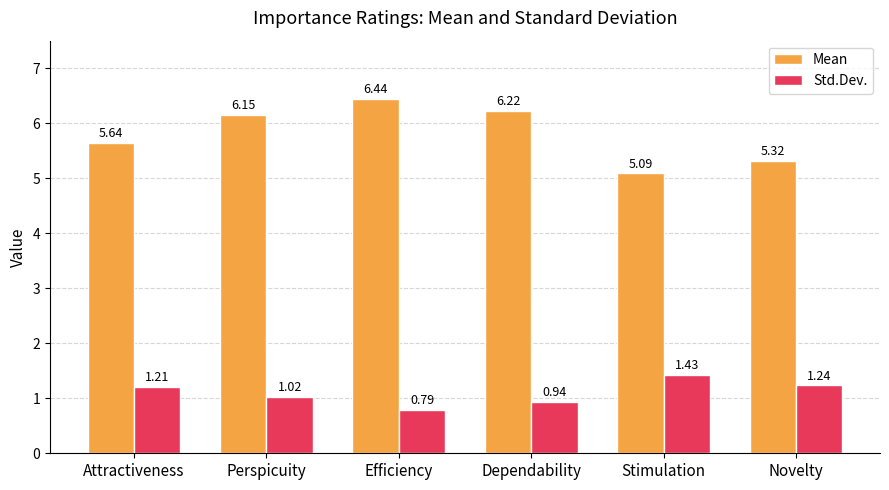

What is the label of the 5th bar from the right?

Perspicuity